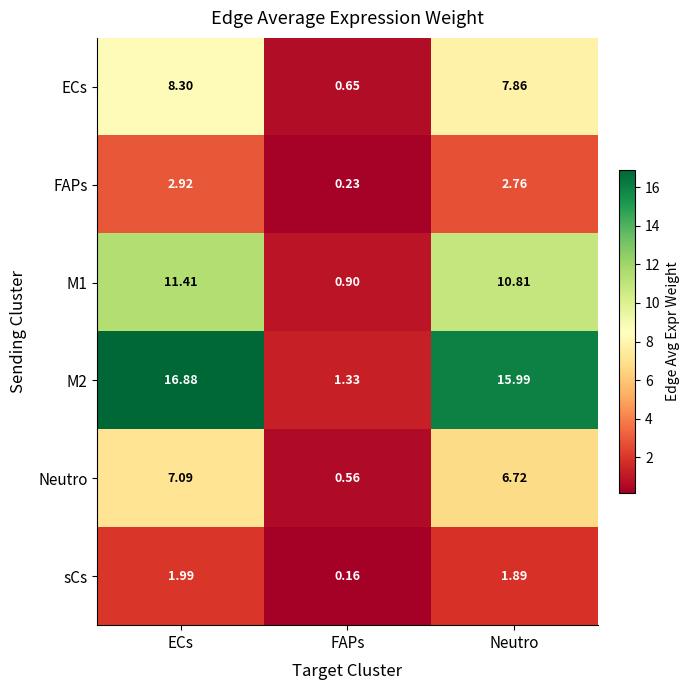

Where is ECs nearest to the value 4?

FAPs